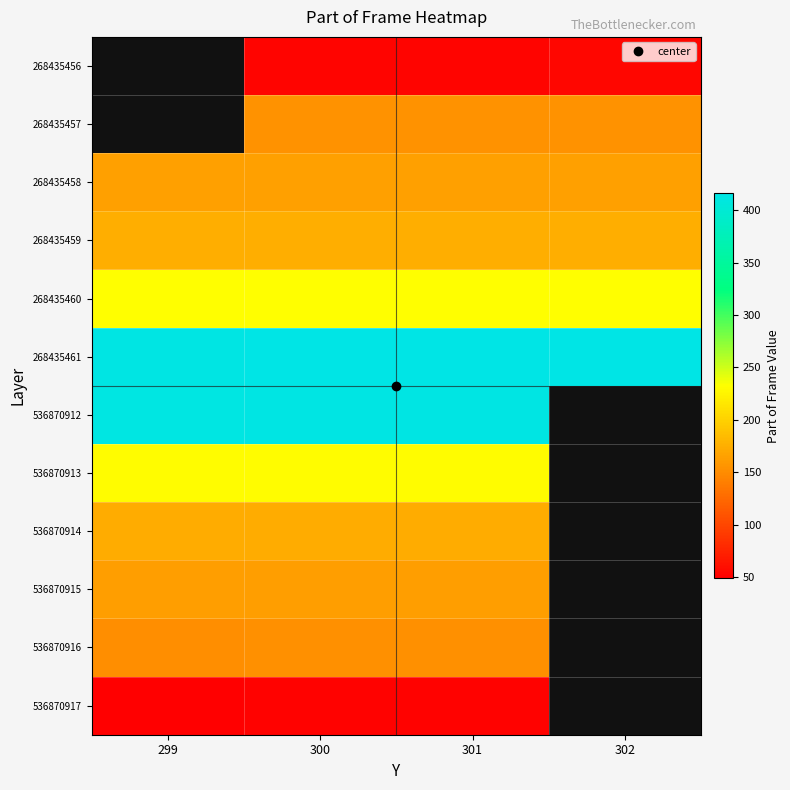

How many data points does each series have?

4